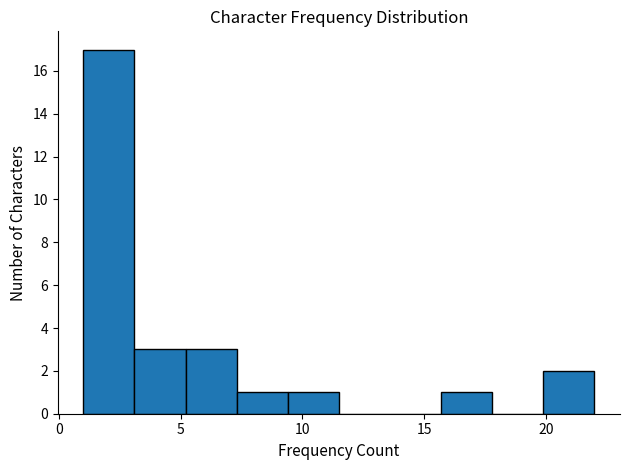

Over which range of the x-axis is the bar tallest?

1.0 to 3.1